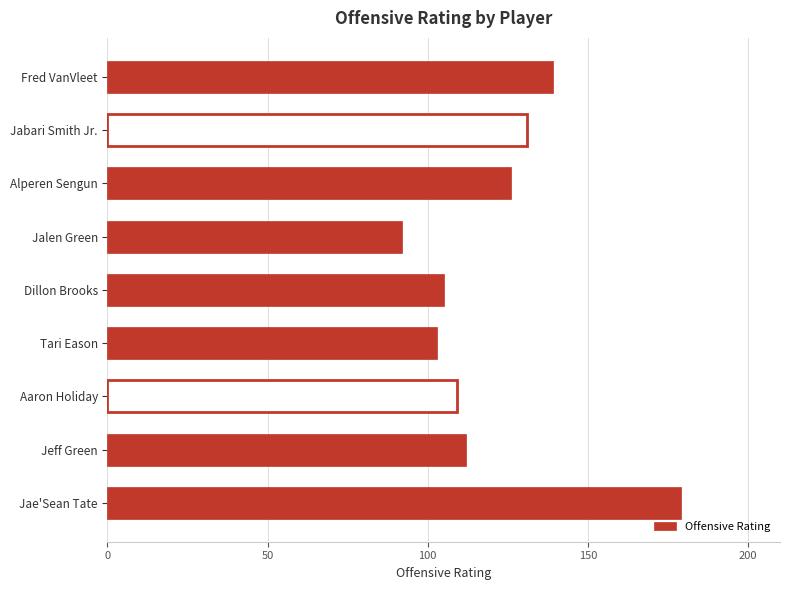

What value does the data have at Jalen Green, to the nearest 10?

90